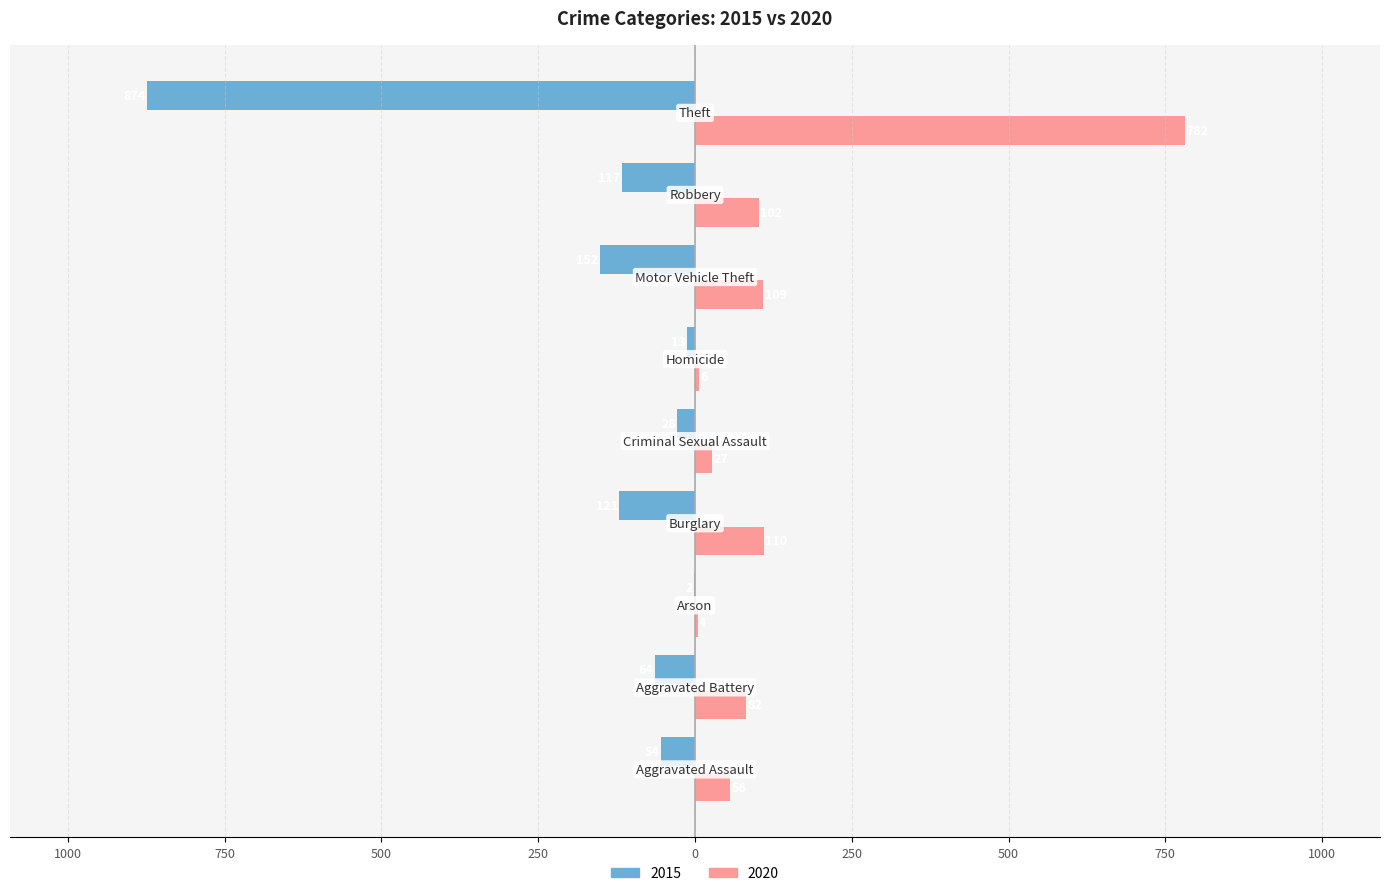

Which label corresponds to the largest value in the chart?

Theft